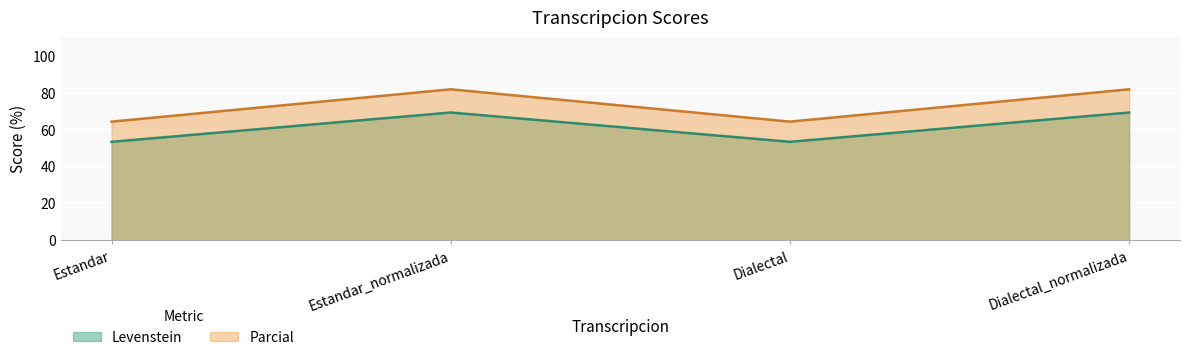

Reading left to right, transcribe all the data shown in this chart.

Levenstein: Estandar=53.3	Estandar_normalizada=69.2	Dialectal=53.3	Dialectal_normalizada=69.2
Parcial: Estandar=64.3	Estandar_normalizada=81.8	Dialectal=64.3	Dialectal_normalizada=81.8